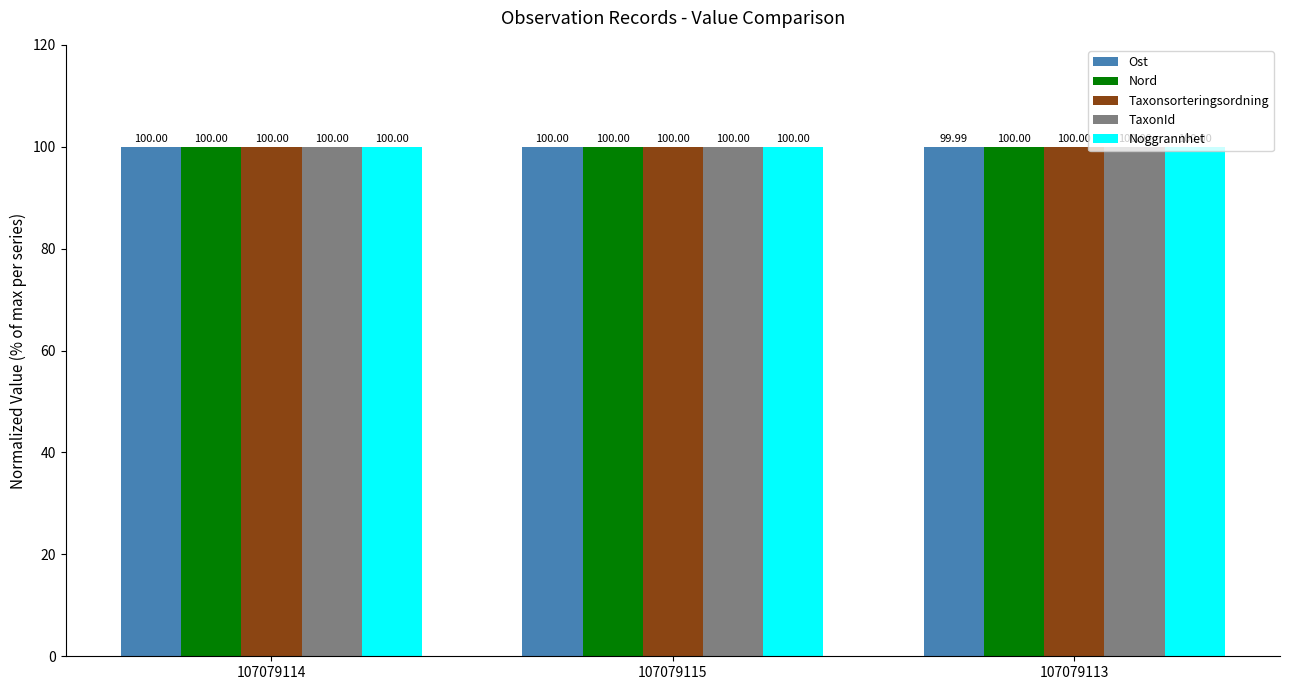

How many Nord values are between 99 and 100?

3